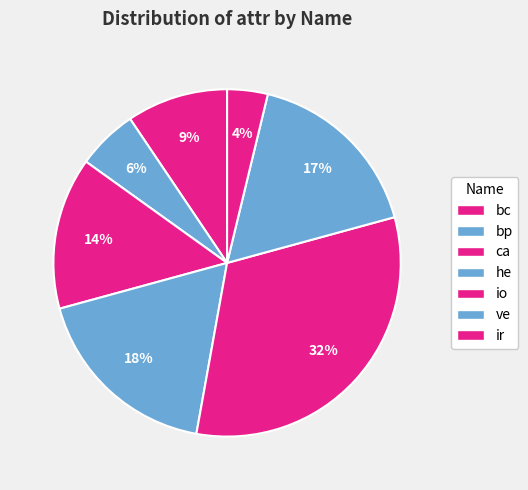

How many segments does this pie chart have?

7